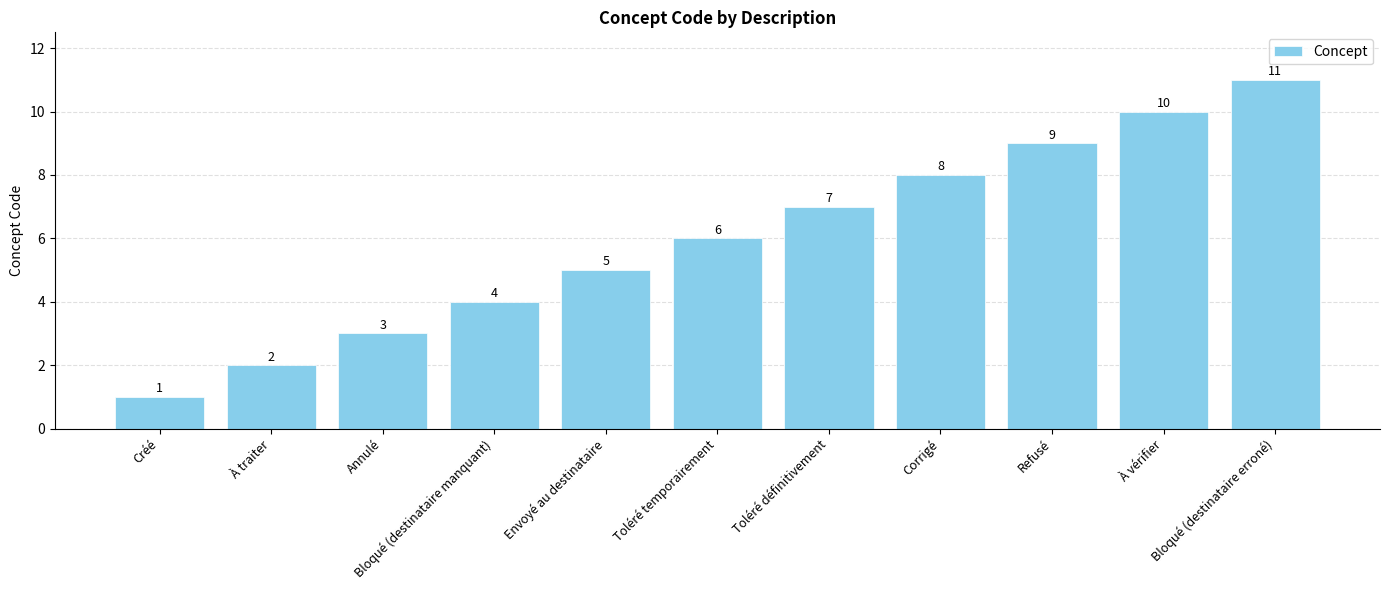

What is the label of the 7th bar from the right?

Envoyé au destinataire